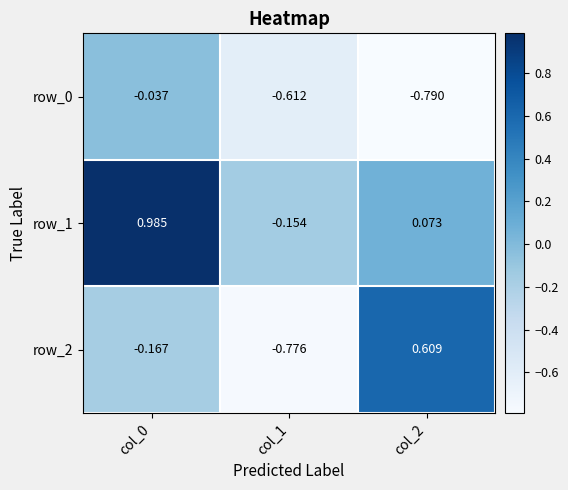

What is the difference between the maximum and minimum values in the row_1 series?

1.1